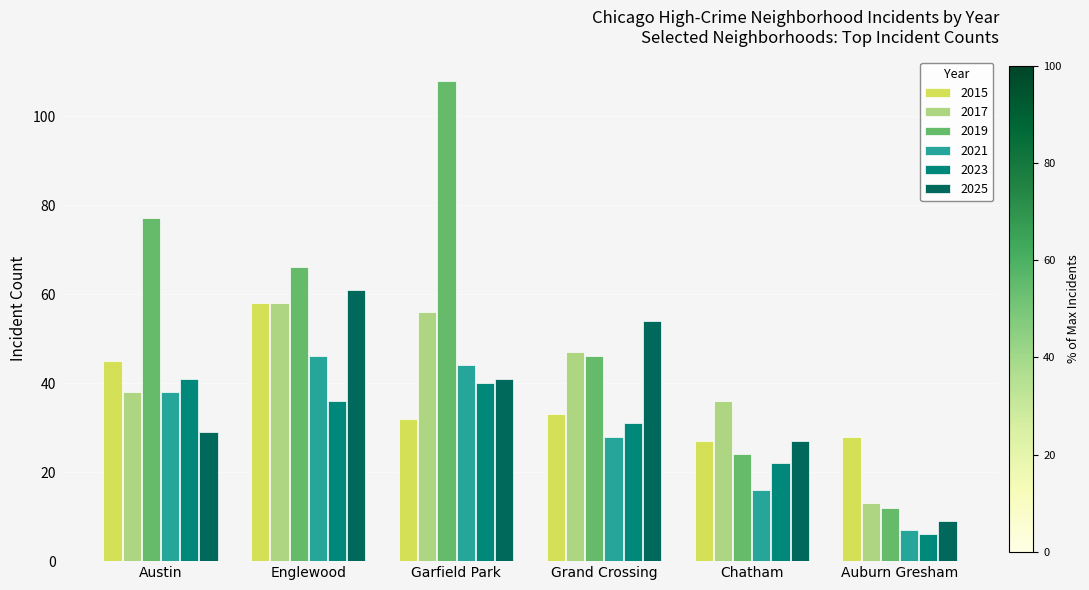

What is the smallest value displayed?

6